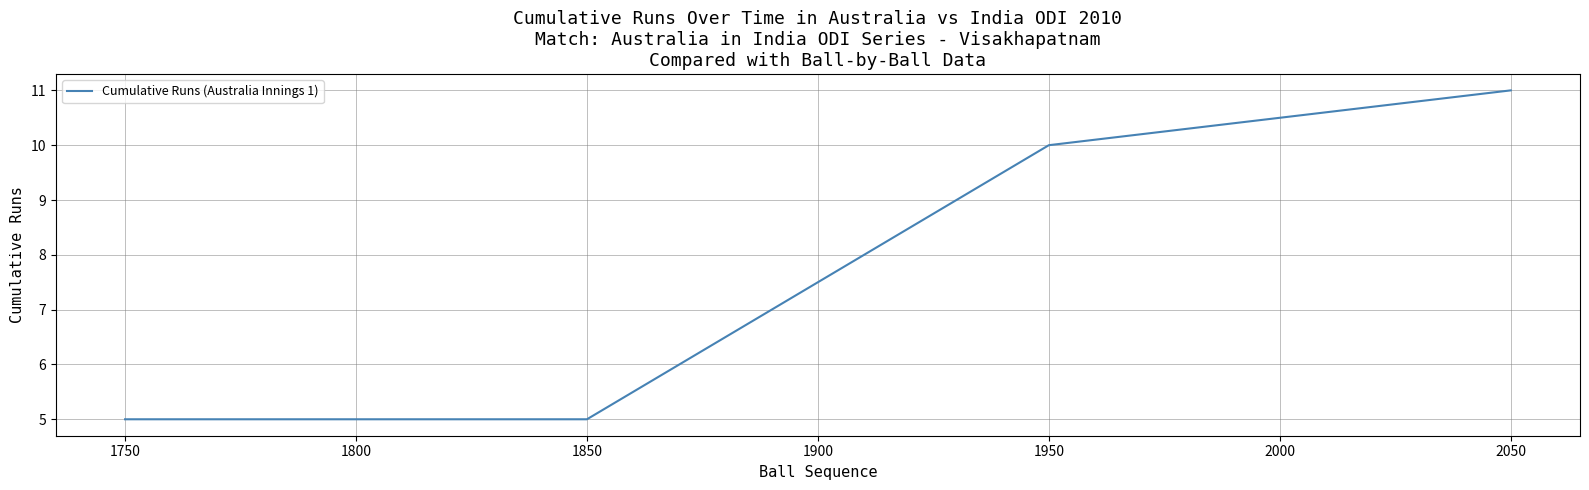

What is the minimum value shown in the chart?

5